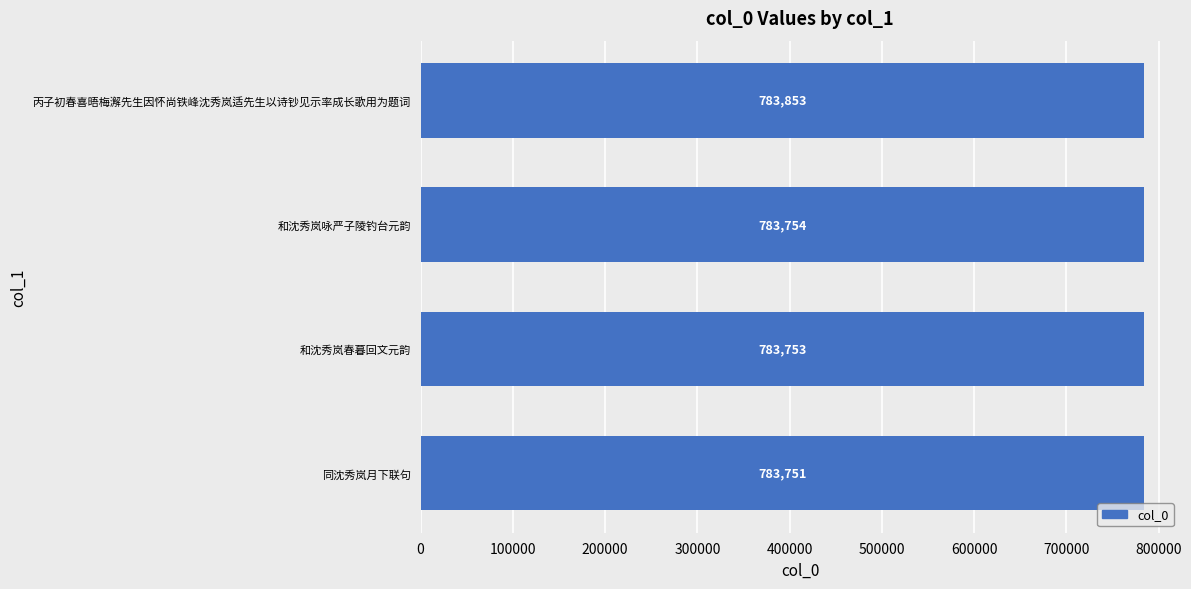

Are the bars grouped side by side (vs. stacked)?

No